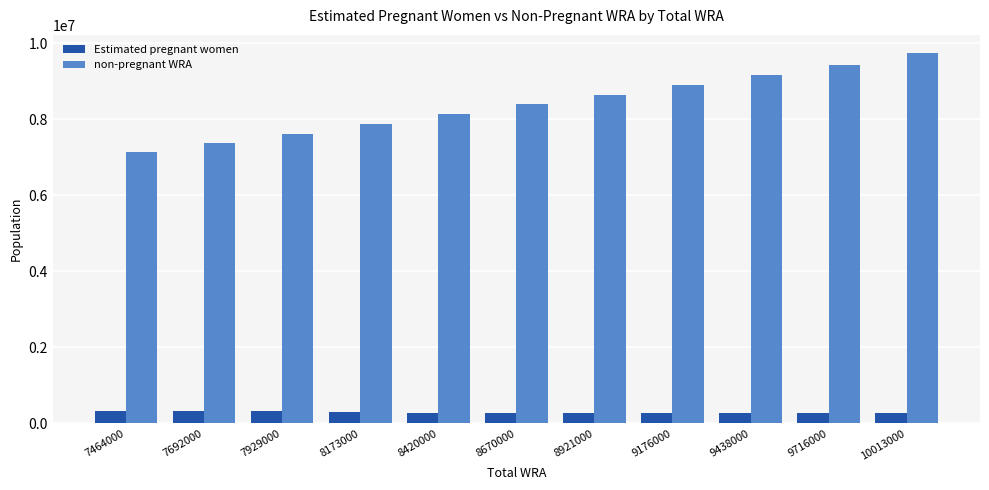

What is the difference between the Estimated pregnant women values at 8921000 and 7692000?

45852